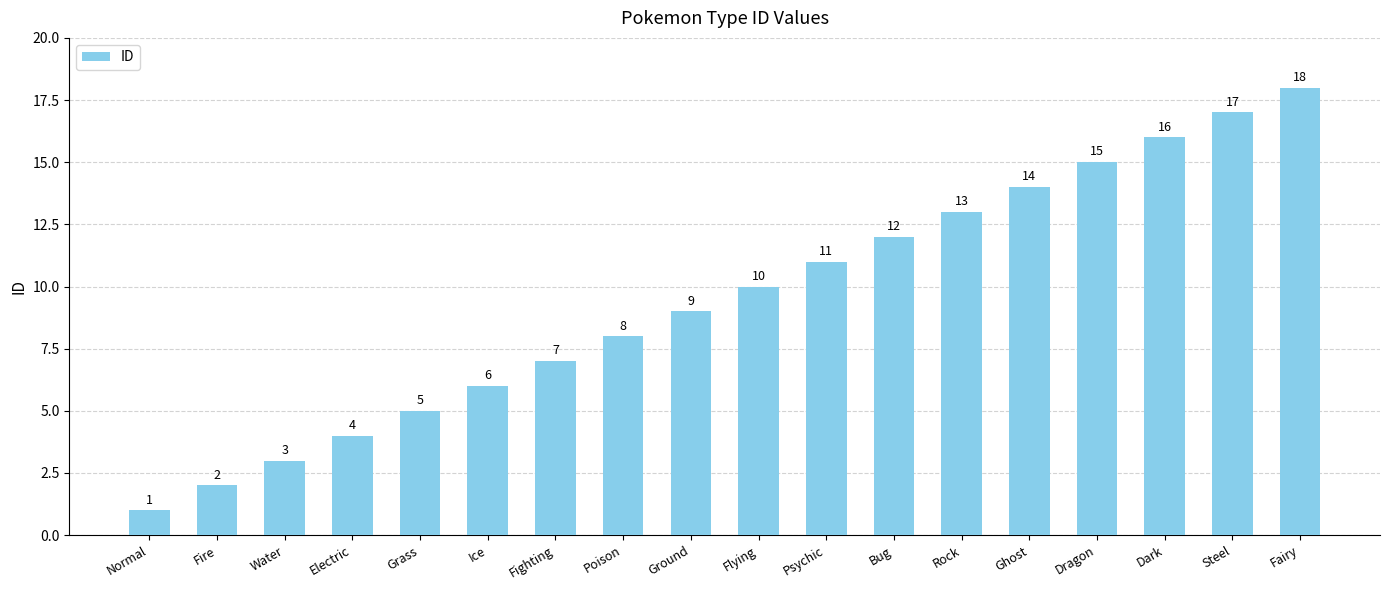

Which category has the highest value across all series?

Fairy